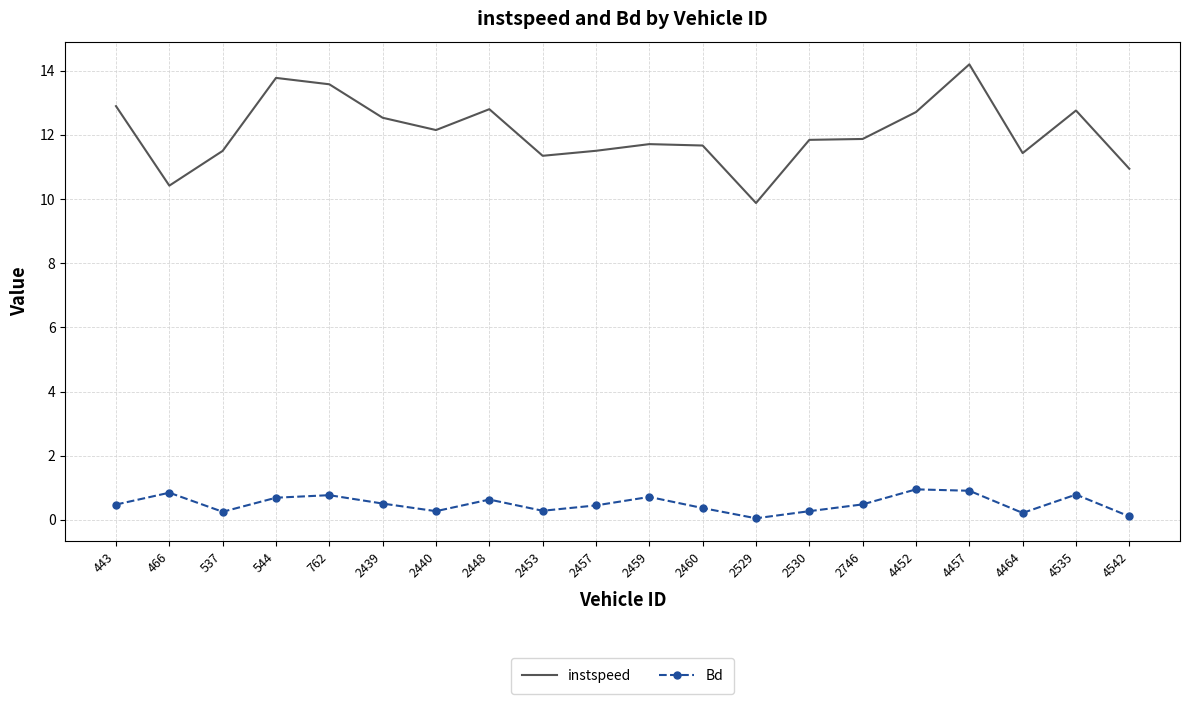

What is the lowest value of the Bd series?

0.1